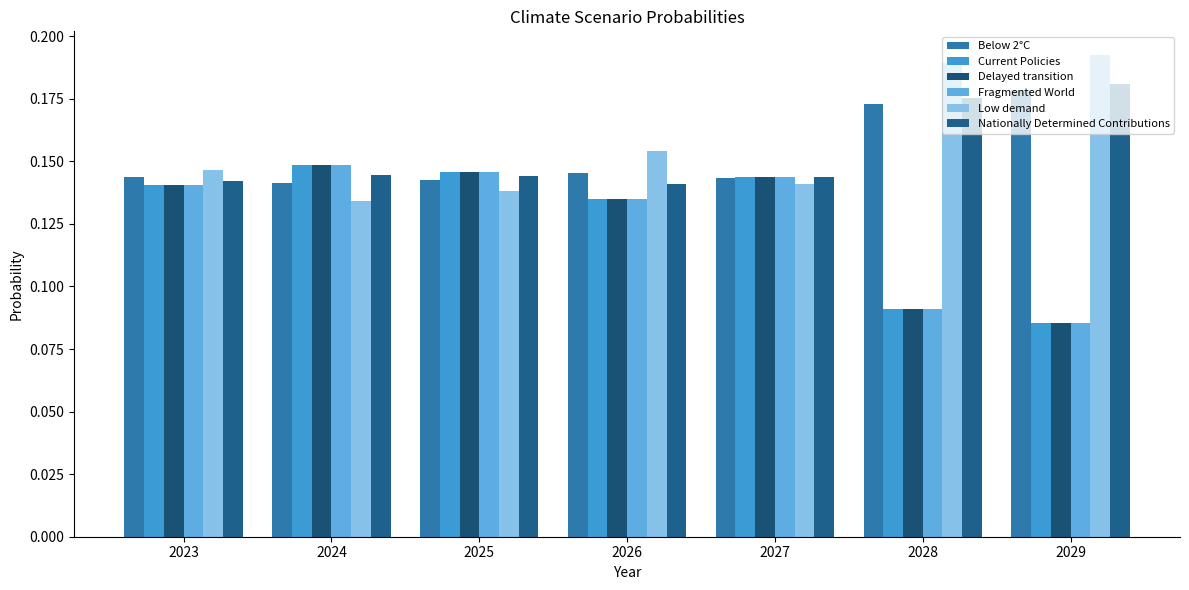

Reading left to right, extract all data points from this chart.

Below 2°C: 2023=0.1	2024=0.1	2025=0.1	2026=0.1	2027=0.1	2028=0.2	2029=0.2
Current Policies: 2023=0.1	2024=0.1	2025=0.1	2026=0.1	2027=0.1	2028=0.1	2029=0.1
Delayed transition: 2023=0.1	2024=0.1	2025=0.1	2026=0.1	2027=0.1	2028=0.1	2029=0.1
Fragmented World: 2023=0.1	2024=0.1	2025=0.1	2026=0.1	2027=0.1	2028=0.1	2029=0.1
Low demand: 2023=0.1	2024=0.1	2025=0.1	2026=0.2	2027=0.1	2028=0.2	2029=0.2
Nationally Determined Contributions: 2023=0.1	2024=0.1	2025=0.1	2026=0.1	2027=0.1	2028=0.2	2029=0.2